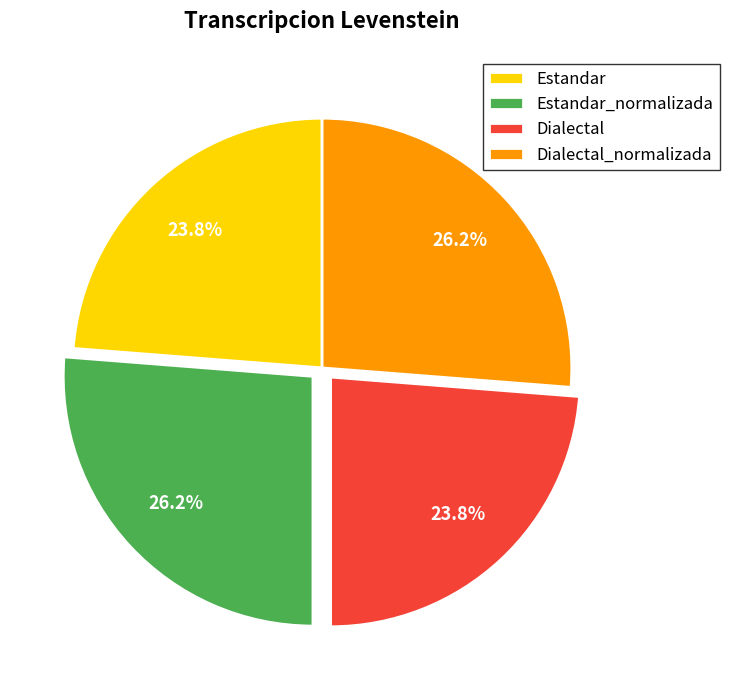

Count the number of slices in the pie.

4